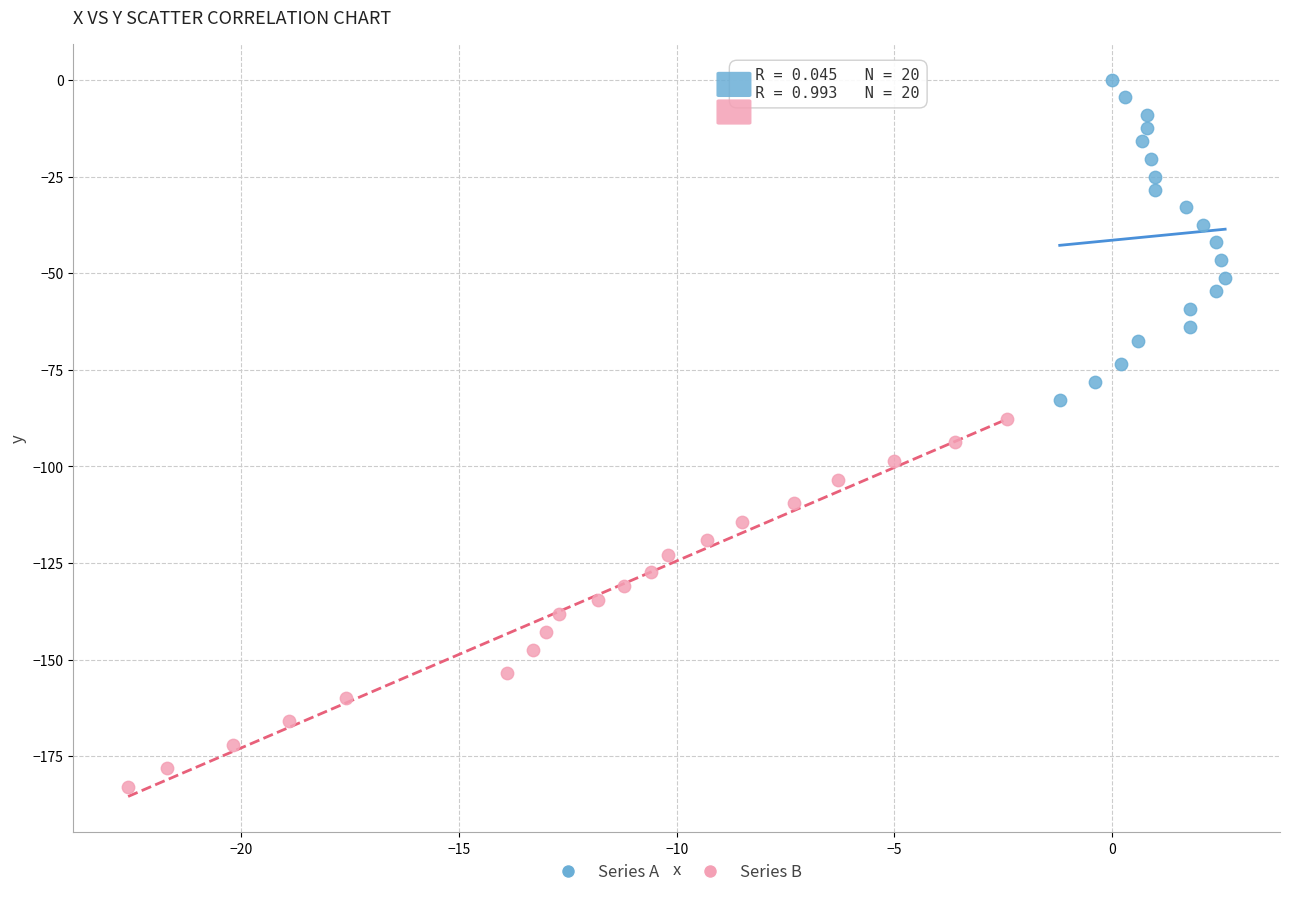

Which series contains the lowest Y value?

Series B